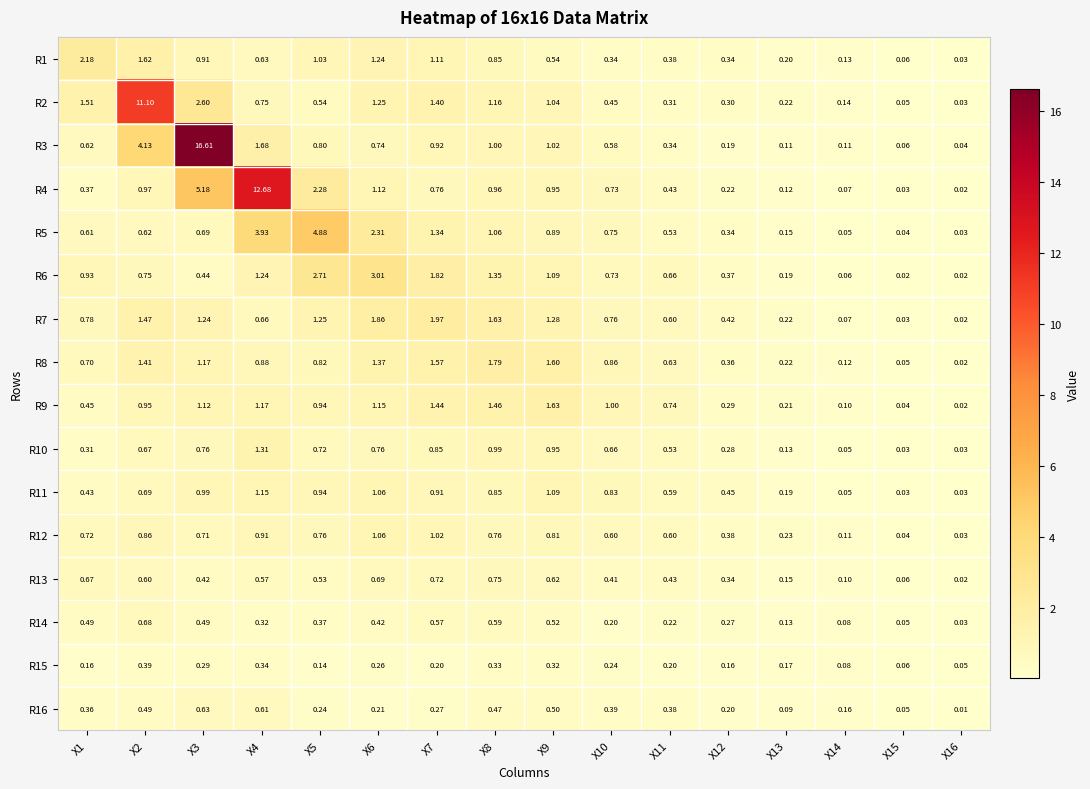

At X7, list the series in order from smallest to largest.

R15, R16, R14, R13, R4, R10, R11, R3, R12, R1, R5, R2, R9, R8, R6, R7